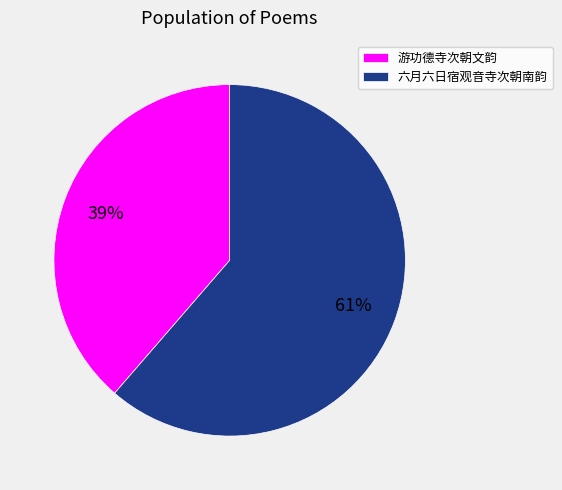

Count the number of slices in the pie.

2